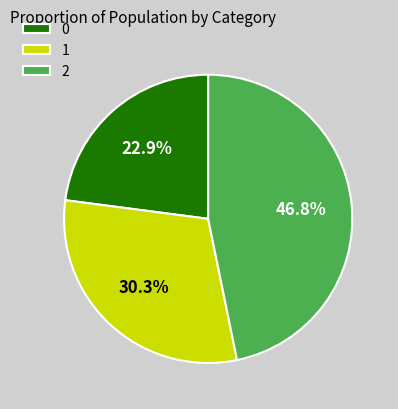

True or false: 0 accounts for 23% of the total.

True